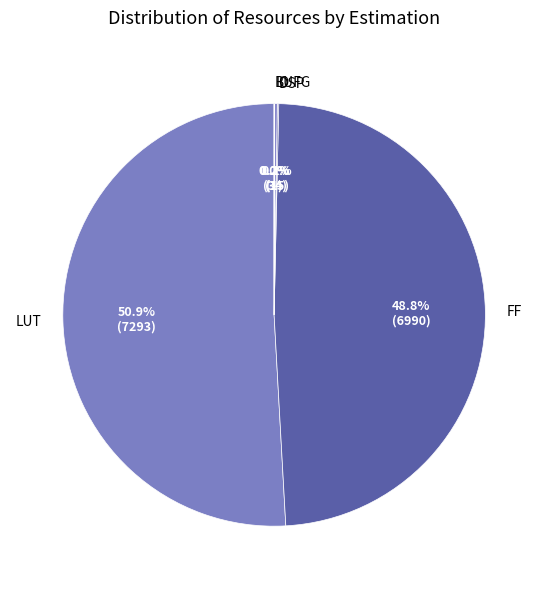

What portion of the pie excludes FF?

51.2%